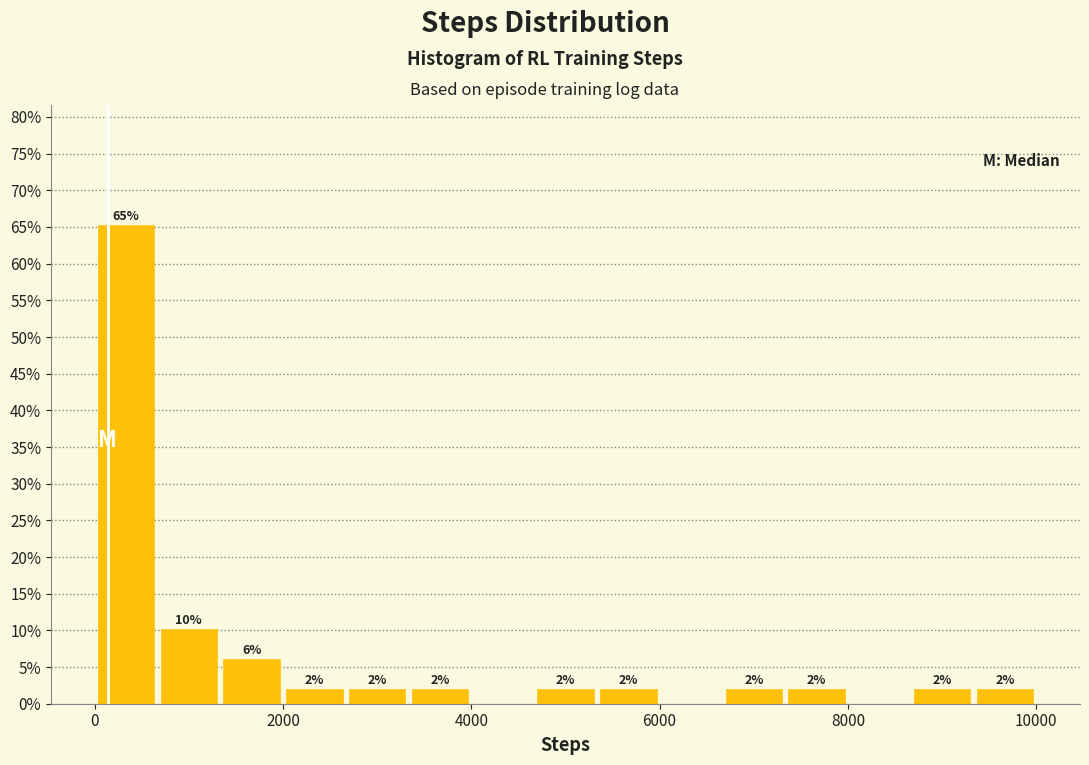

Read against the x-axis, roughly where is the centre of the tallest bar?

400